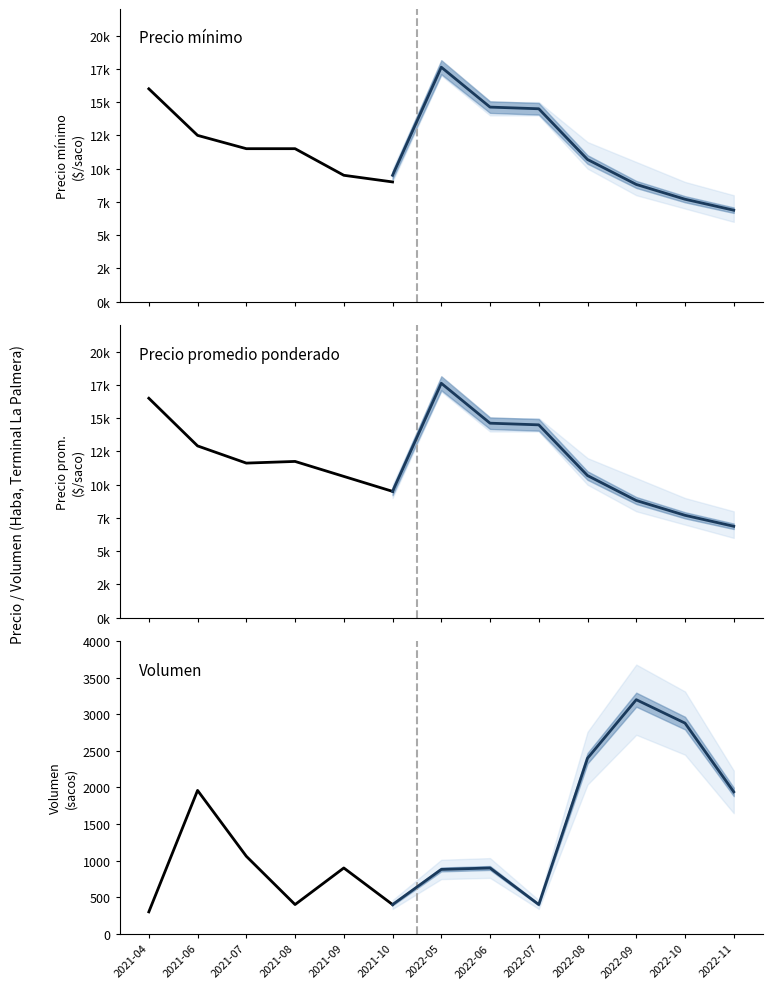

Where is the first local maximum for Precio maximo?

2022-05